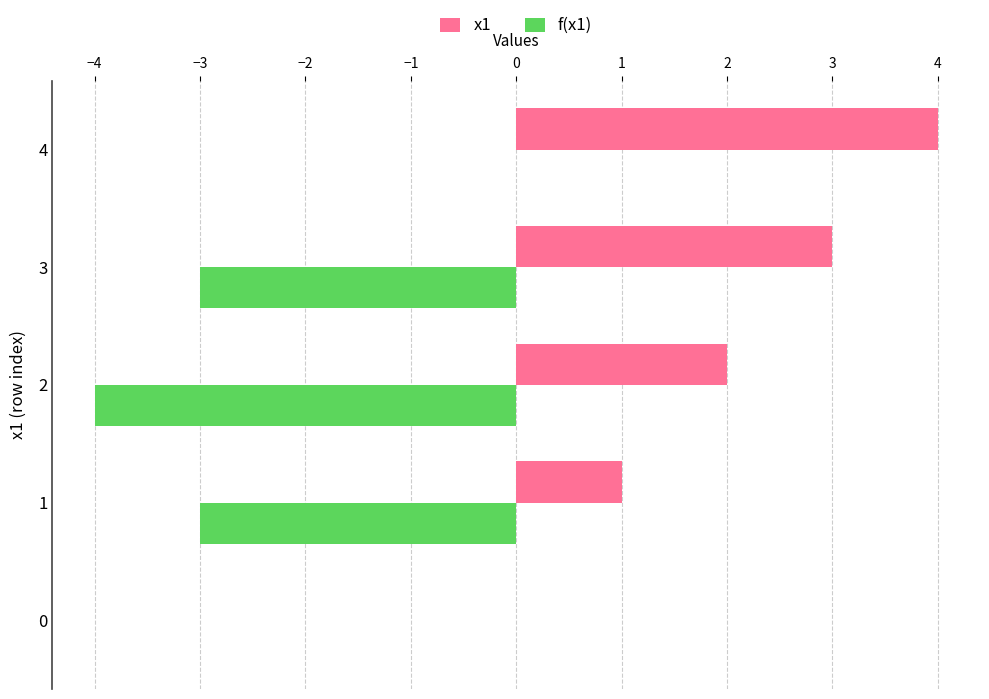

Is the value of f(x1) at 2 greater than the value of x1 at 2?

No